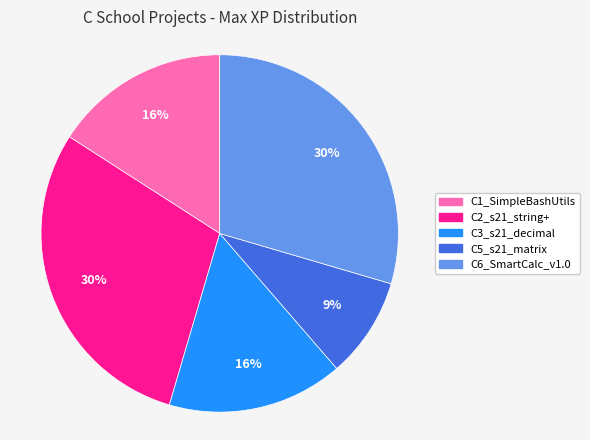

Count the number of slices in the pie.

5